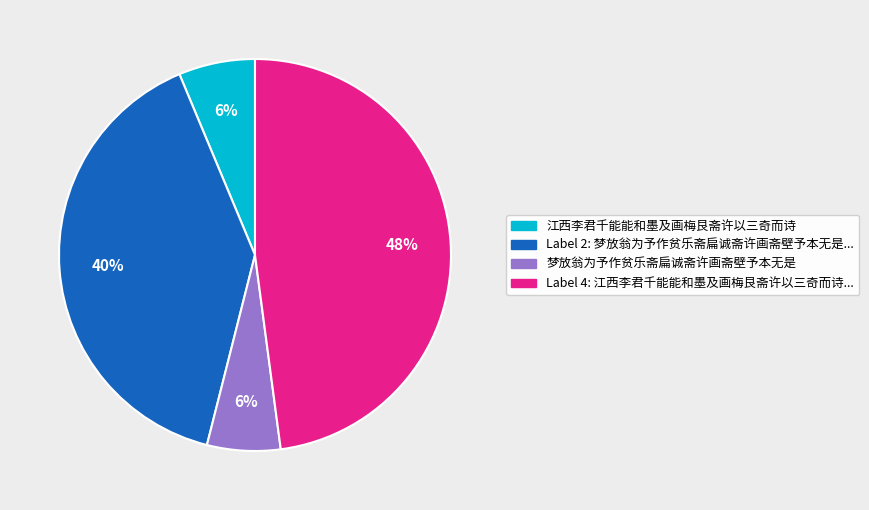

To the nearest percent, what is the average slice percentage?

25%